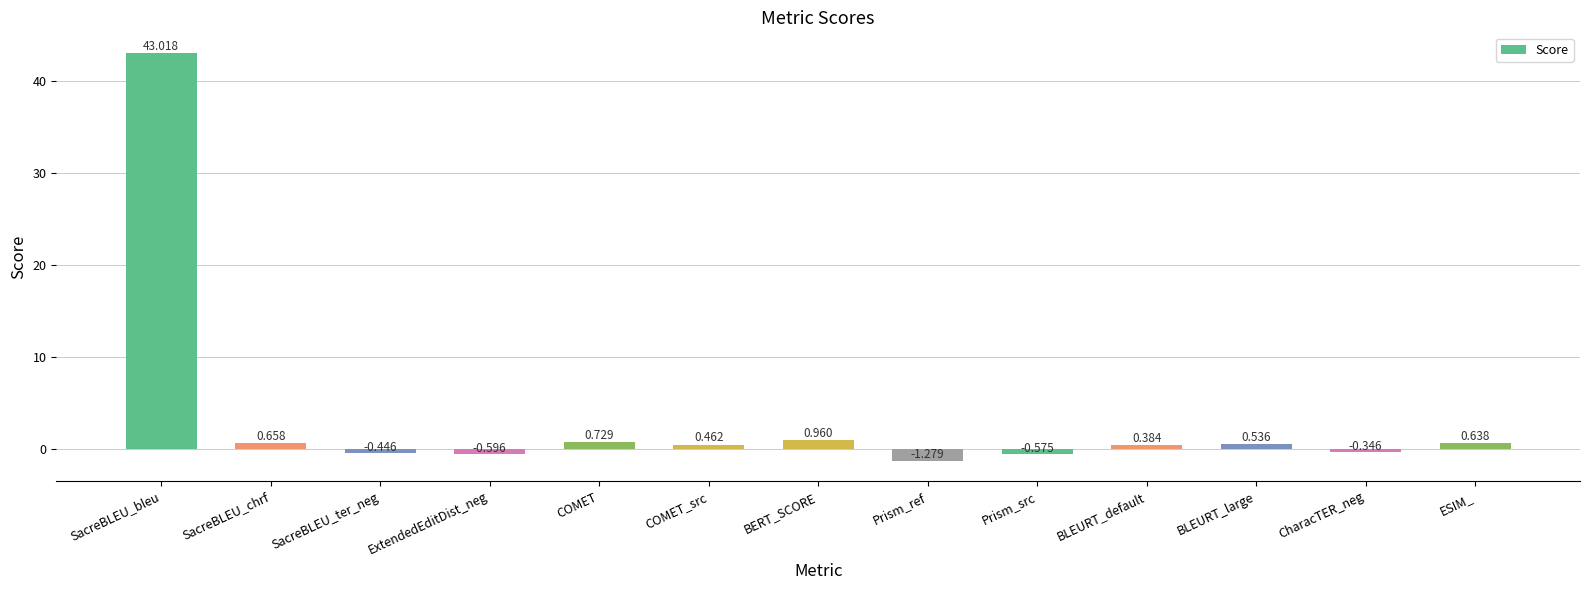

Does the chart contain stacked bars?

No